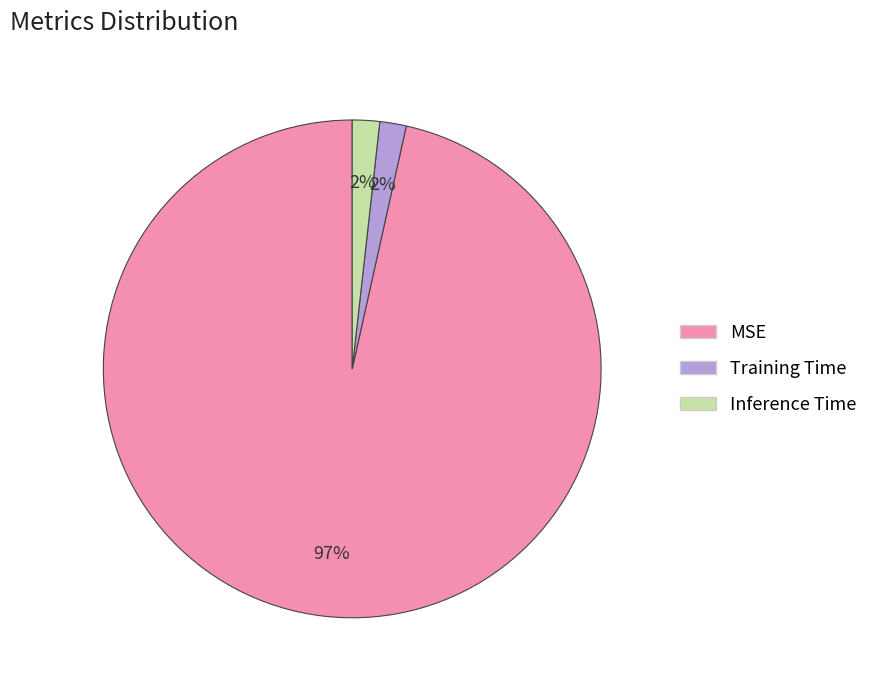

Count the number of slices in the pie.

3